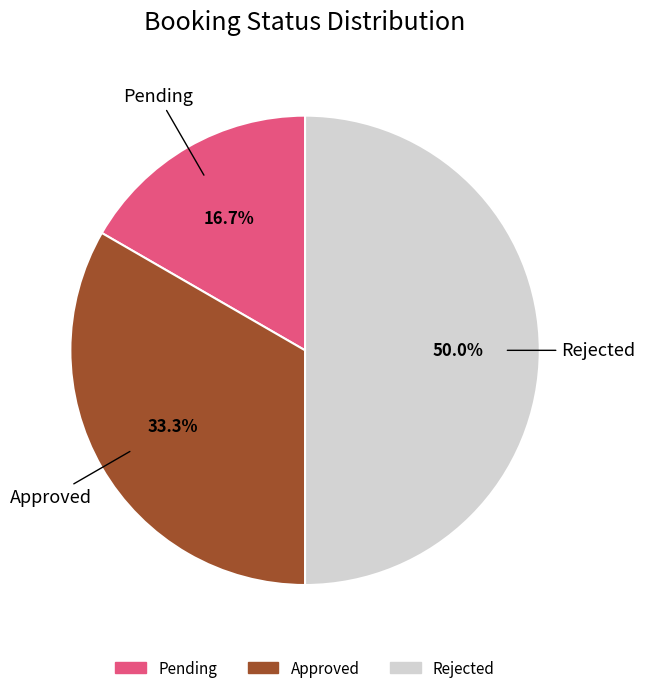

Is the sum of Rejected and Approved greater than half?

Yes